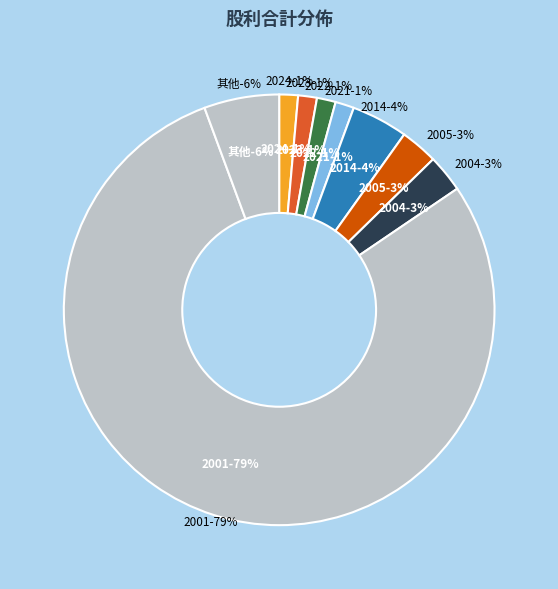

To the nearest percent, what is the difference between the 2020 and 2022 slice percentages?

1%